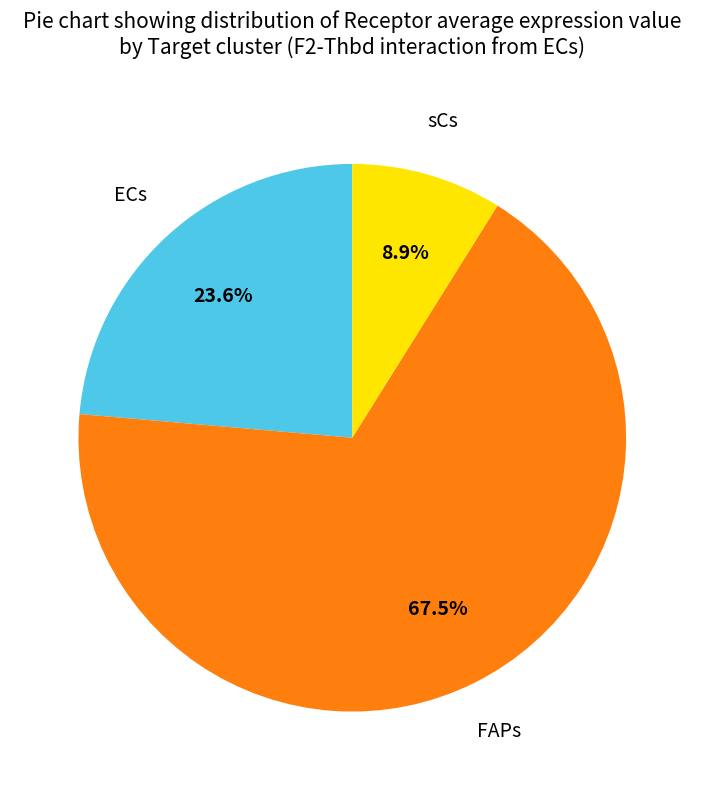

Does any single category account for the majority?

Yes